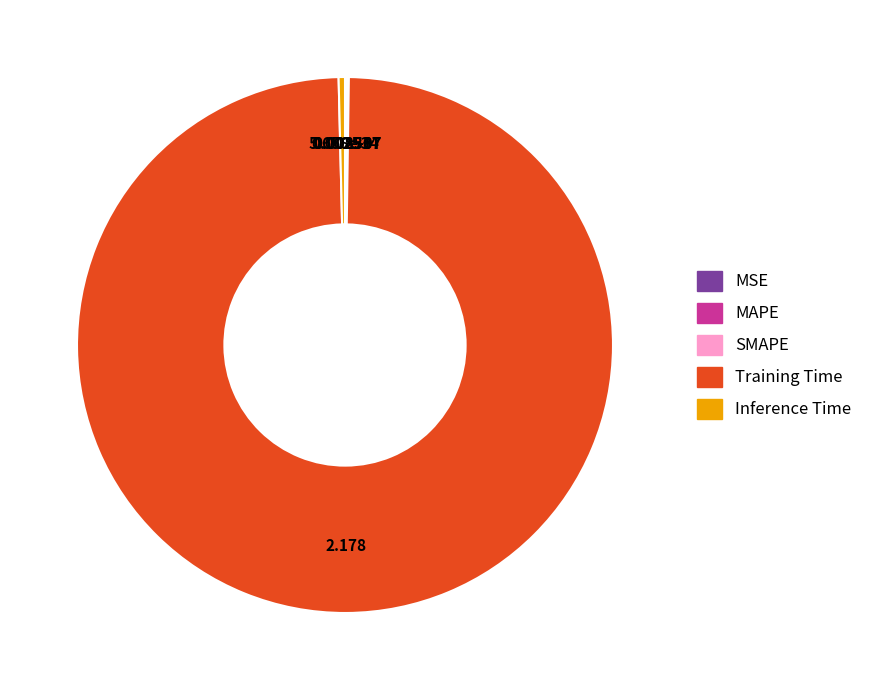

Which slice is the largest?

Training Time